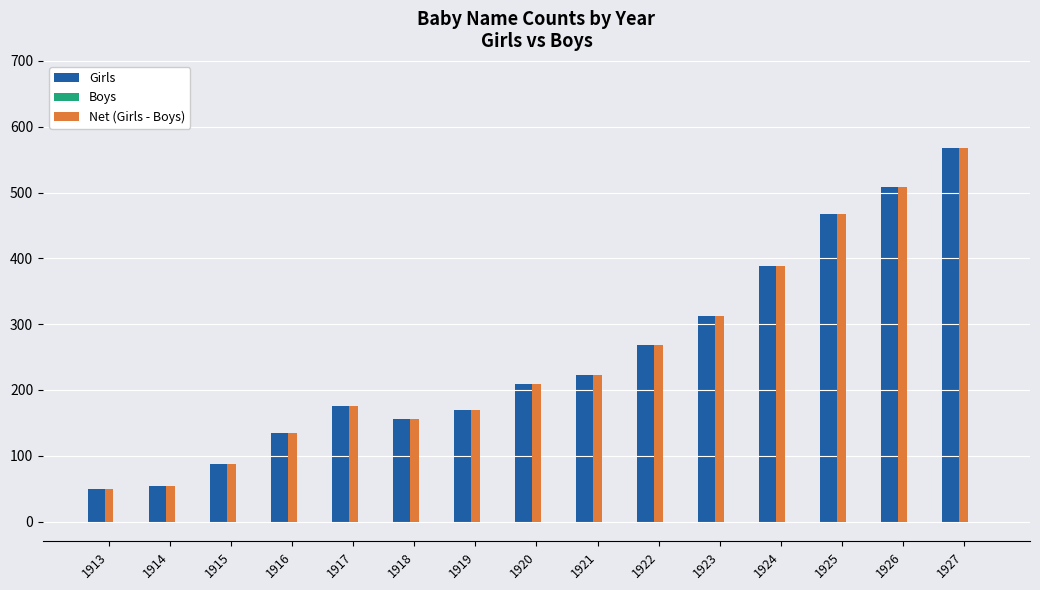

How many bars are there in each group?

2